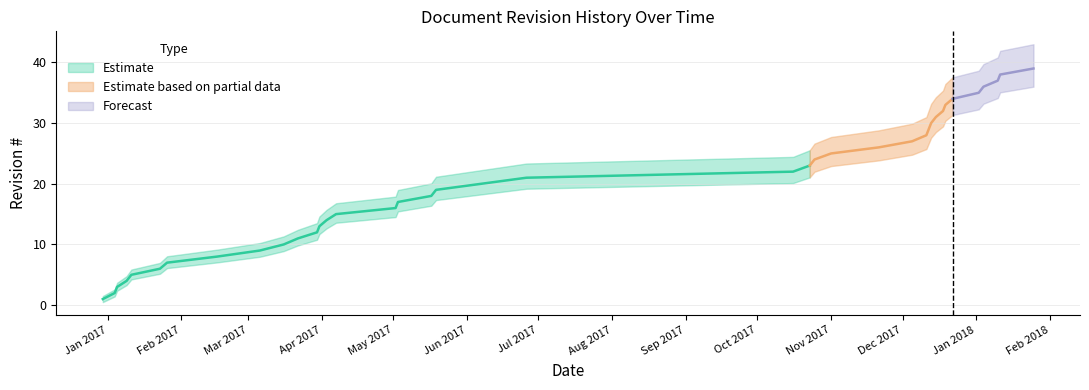

Count the number of categories in the chart.

39